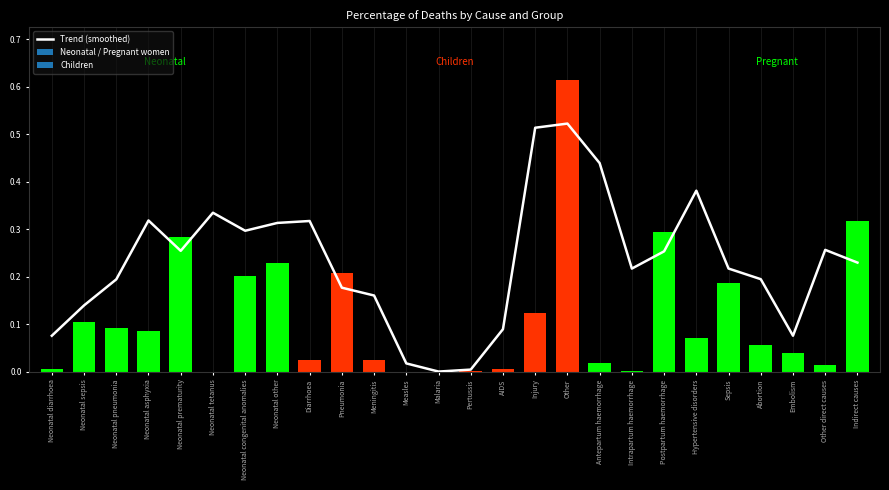

Does the chart contain any negative values?

No